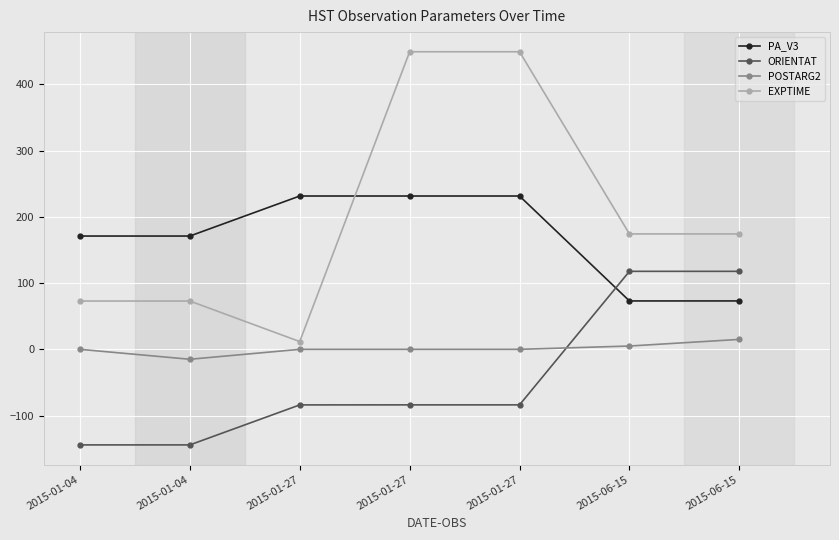

How many values in the ORIENTAT series exceed -83?

2